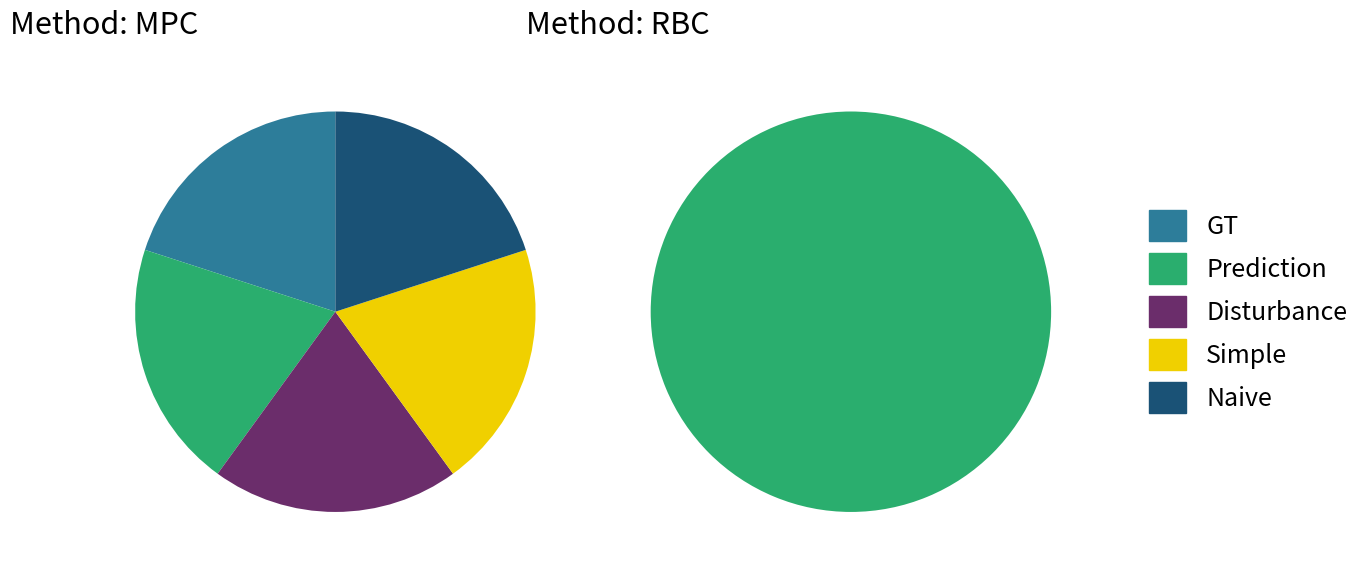

Is the sum of MPC and RBC greater than half?

Yes